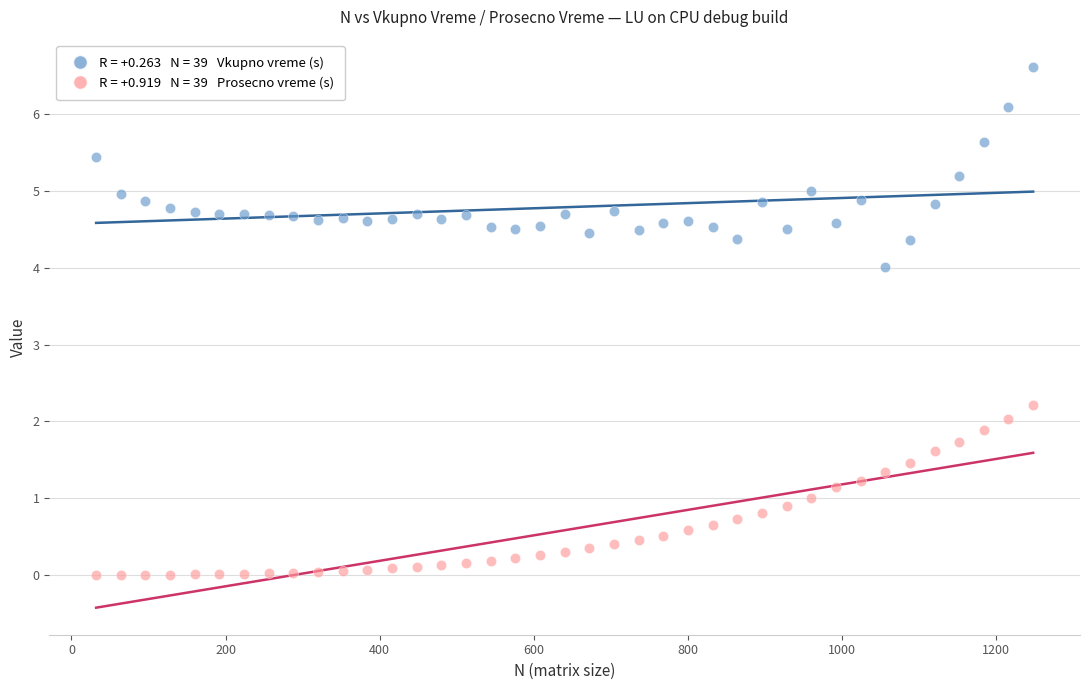

Across all data points, what is the range of Y values (max minus min)?

6.6